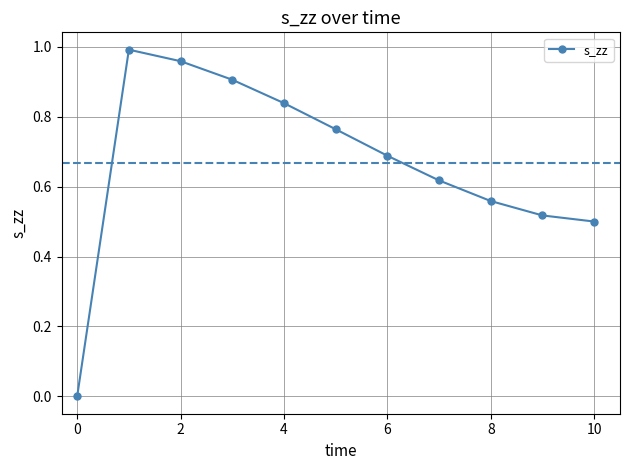

True or false: there are more than 1 points higher than both neighbors.

False